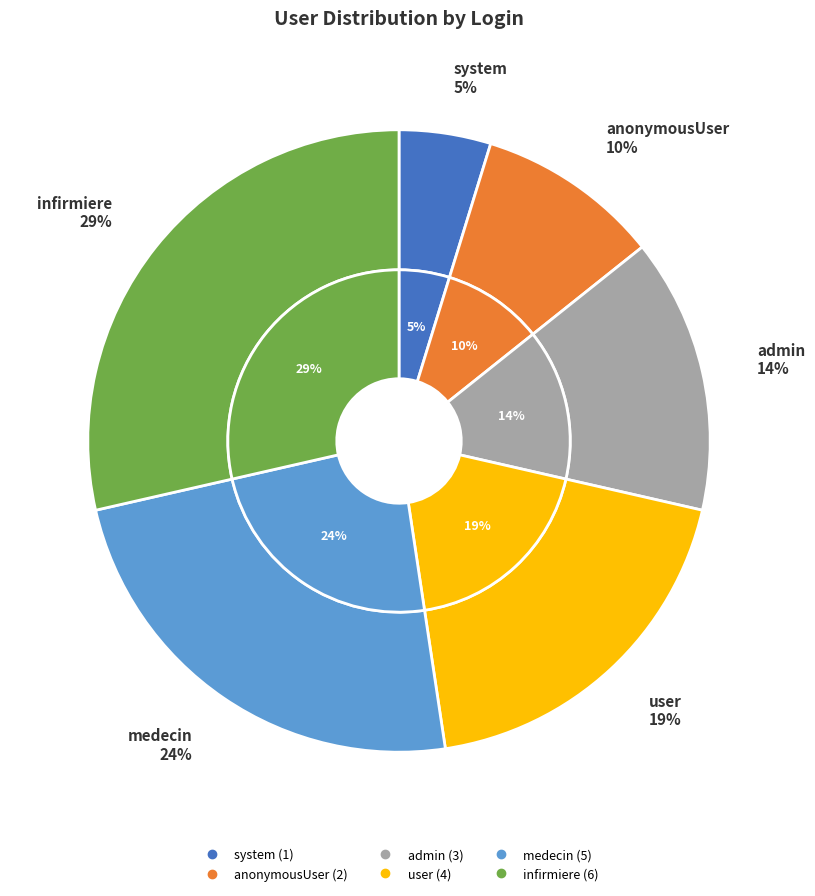

Is there a majority slice in this chart?

No